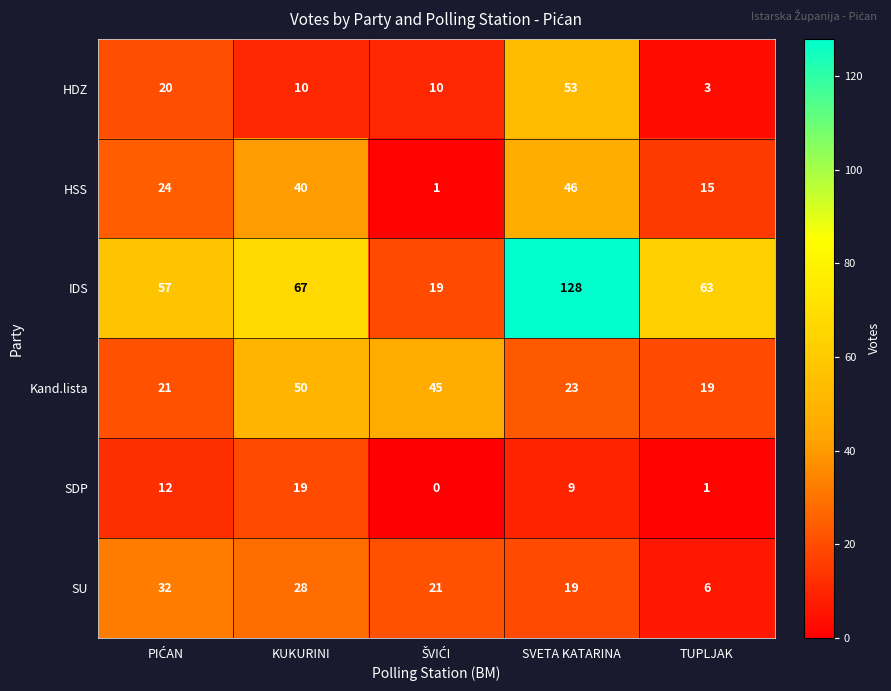

Rank the series by their maximum value, from lowest to highest.

SDP, SU, HSS, Kand.lista, HDZ, IDS